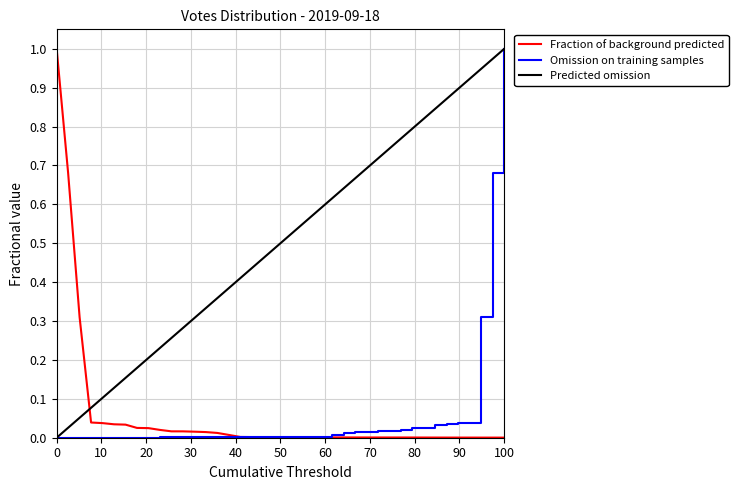

Which series has the largest total across all categories?

Predicted omission